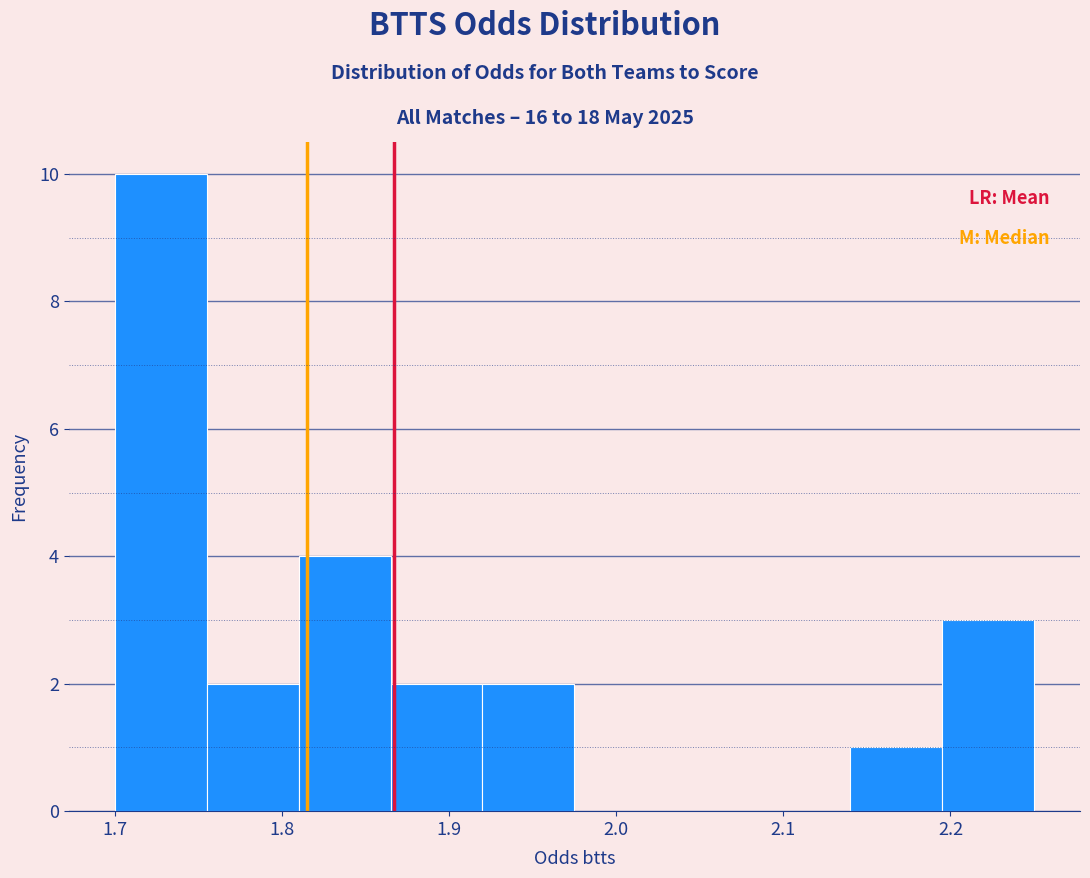

Reading left to right, transcribe this chart: for each bar, give the range it covers on the x-axis and its height. Neither the bar edges nor the heights are printed on the chart, so give them approximately, as read against the axes.

1.700 to 1.755: 10
1.755 to 1.810: 2
1.810 to 1.865: 4
1.865 to 1.920: 2
1.920 to 1.975: 2
1.975 to 2.030: 0
2.030 to 2.085: 0
2.085 to 2.140: 0
2.140 to 2.195: 1
2.195 to 2.250: 3